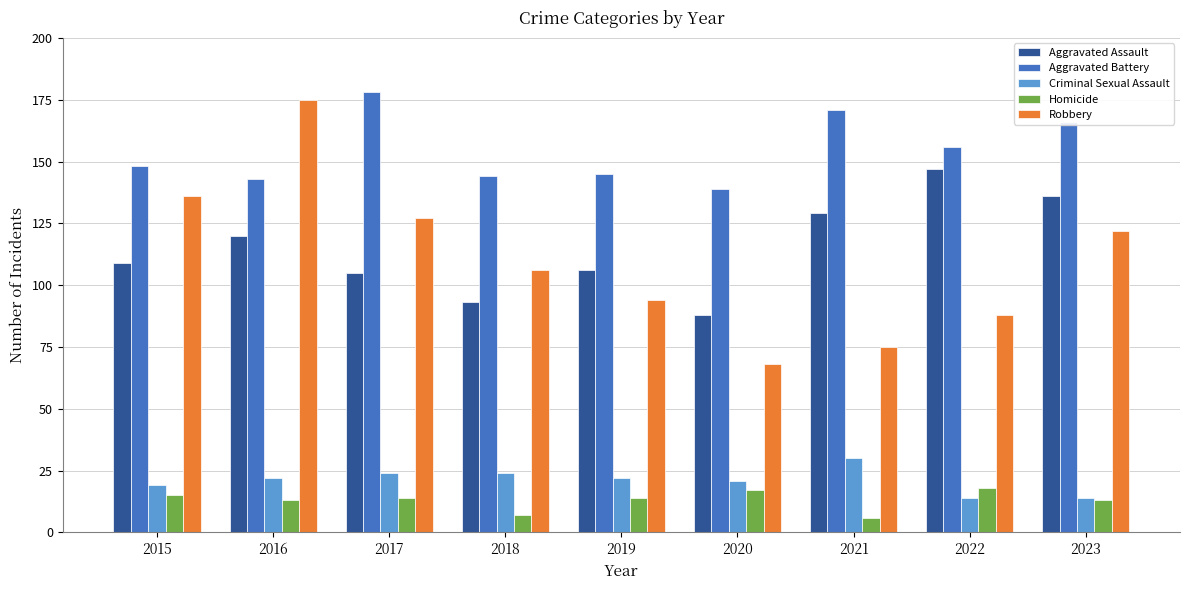

Reading left to right, extract all data points from this chart.

Aggravated Assault: 109	120	105	93	106	88	129	147	136
Aggravated Battery: 148	143	178	144	145	139	171	156	166
Criminal Sexual Assault: 19	22	24	24	22	21	30	14	14
Homicide: 15	13	14	7	14	17	6	18	13
Robbery: 136	175	127	106	94	68	75	88	122